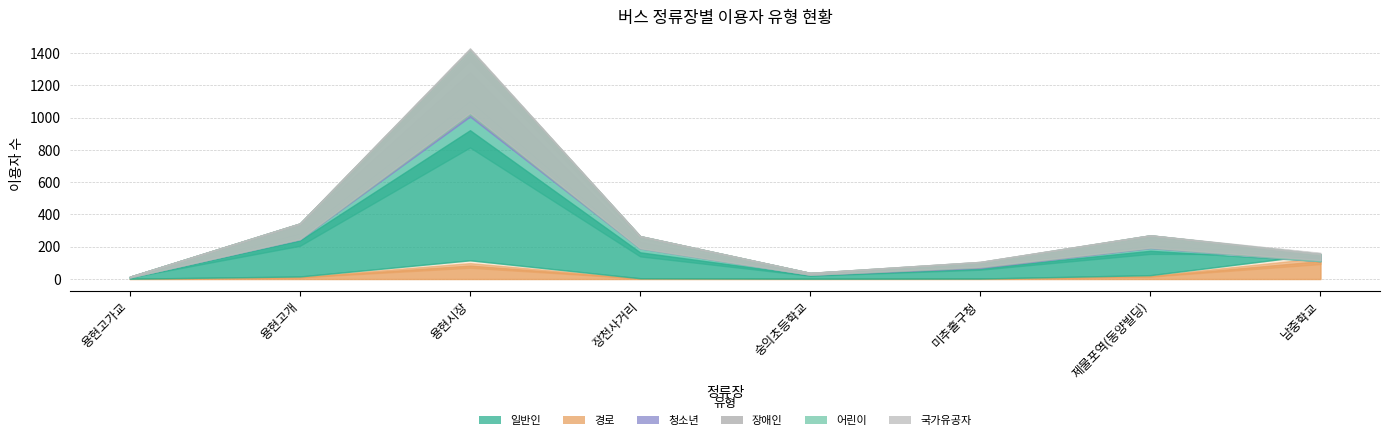

Is it true that 국가유공자 equals 6 at 용현시장?

True